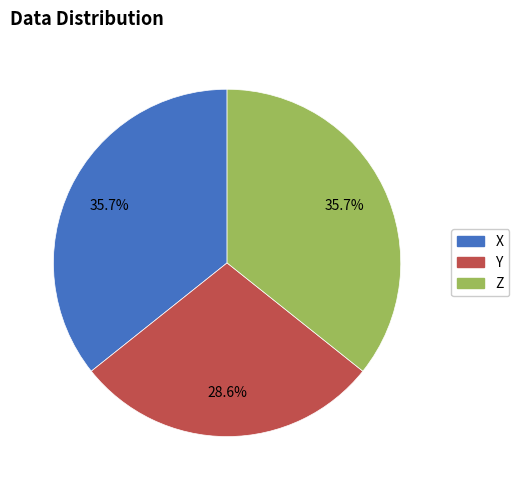

What percentage is the Y slice, to the nearest percent?

29%